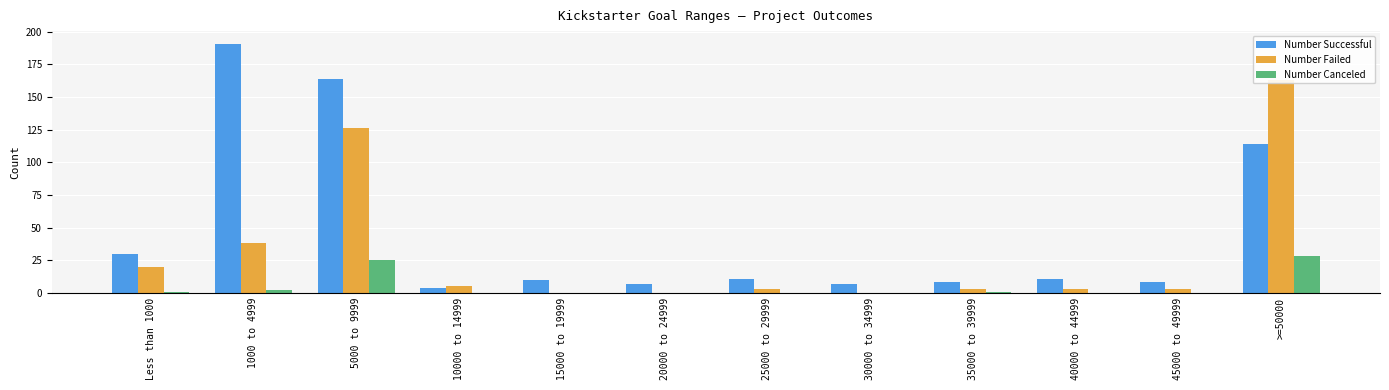

Which series has the largest total across all categories?

Number Successful